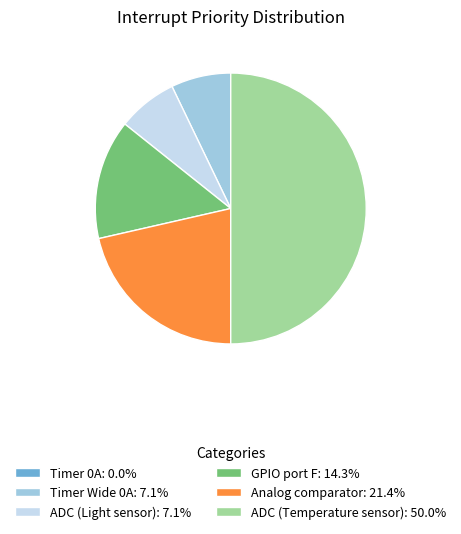

The Analog comparator slice represents 21% of the pie. True or false?

True